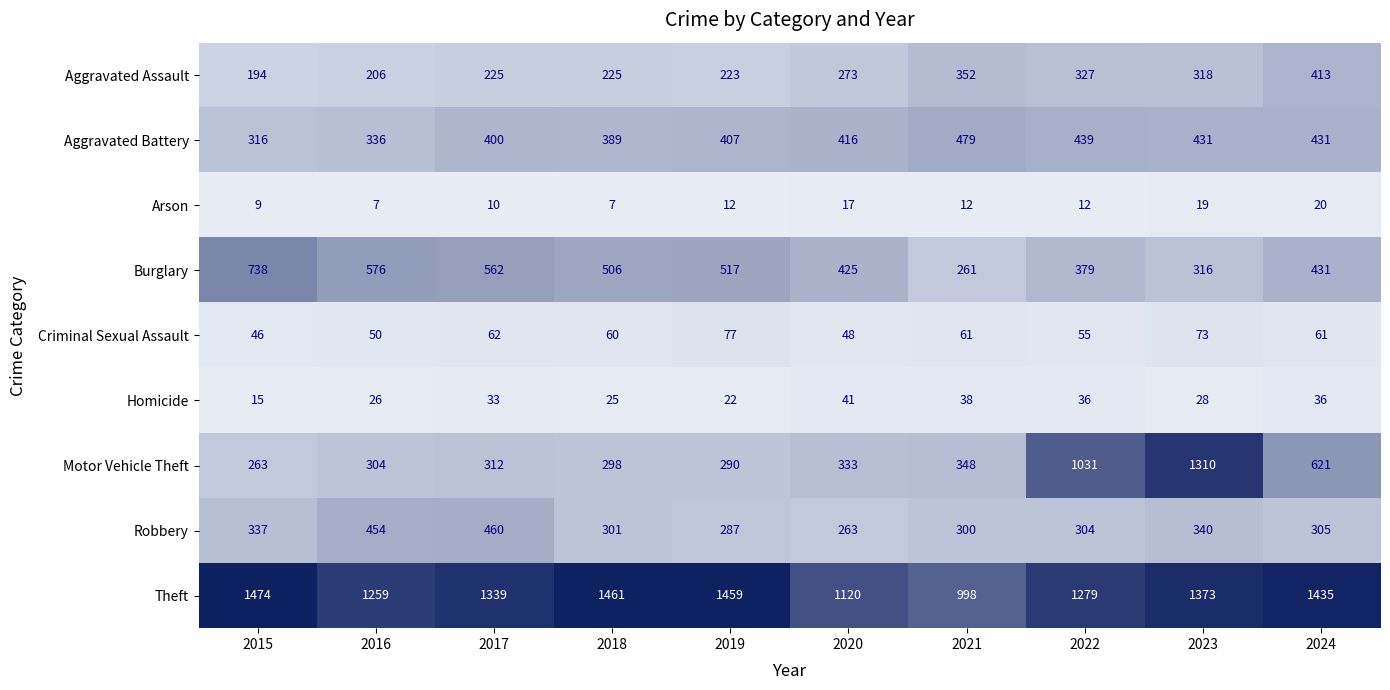

How many distinct data groups are displayed?

9